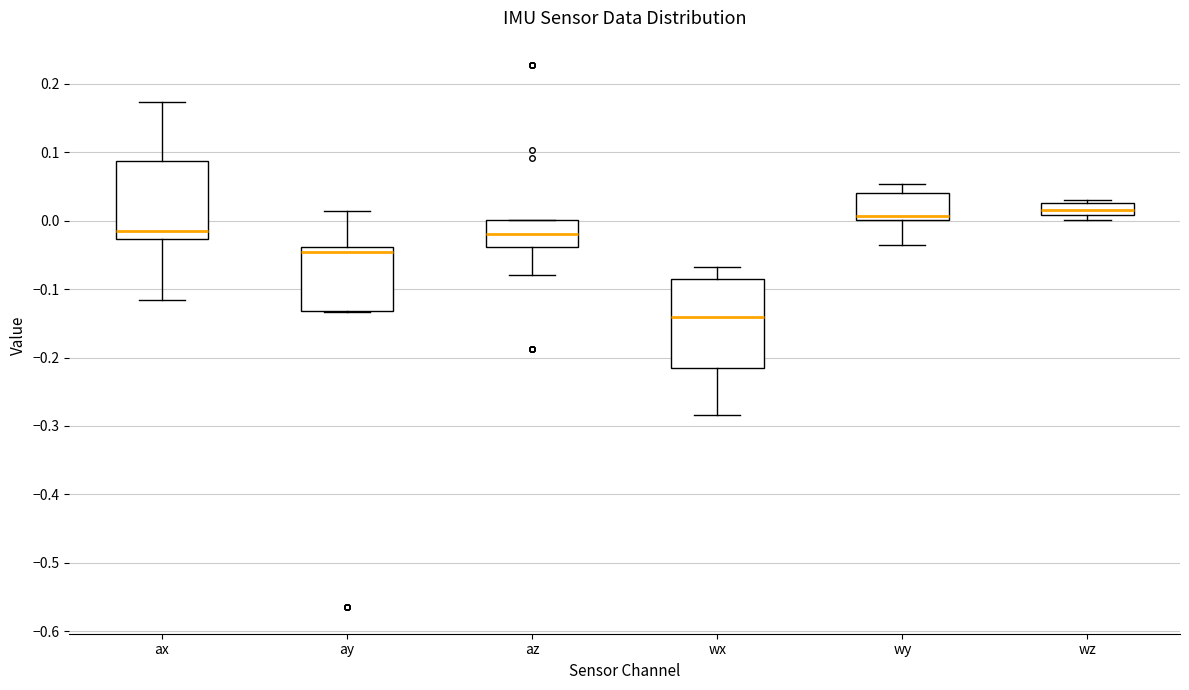

Reading left to right, read every box against the y-axis: the position of its median line, the range the box covers, and the ends of its whiskers. The values are not printed on the chart, so give them approximately, as read against the axis.

ax: median -0.01, box -0.03 to 0.09, whiskers -0.12 to 0.17
ay: median -0.05, box -0.13 to -0.04, whiskers -0.13 to 0.01
az: median -0.02, box -0.04 to 0.00, whiskers -0.08 to 0.00
wx: median -0.14, box -0.21 to -0.08, whiskers -0.28 to -0.07
wy: median 0.01, box 0.00 to 0.04, whiskers -0.04 to 0.05
wz: median 0.02, box 0.01 to 0.03, whiskers 0.00 to 0.03 (just above the box's upper edge)